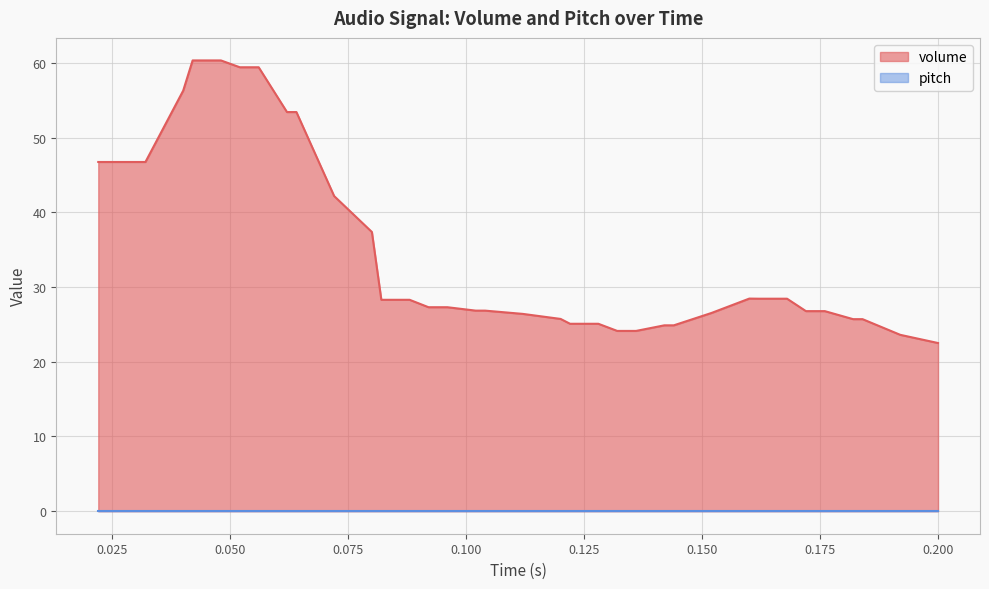

What is the highest value of the volume series?

60.3